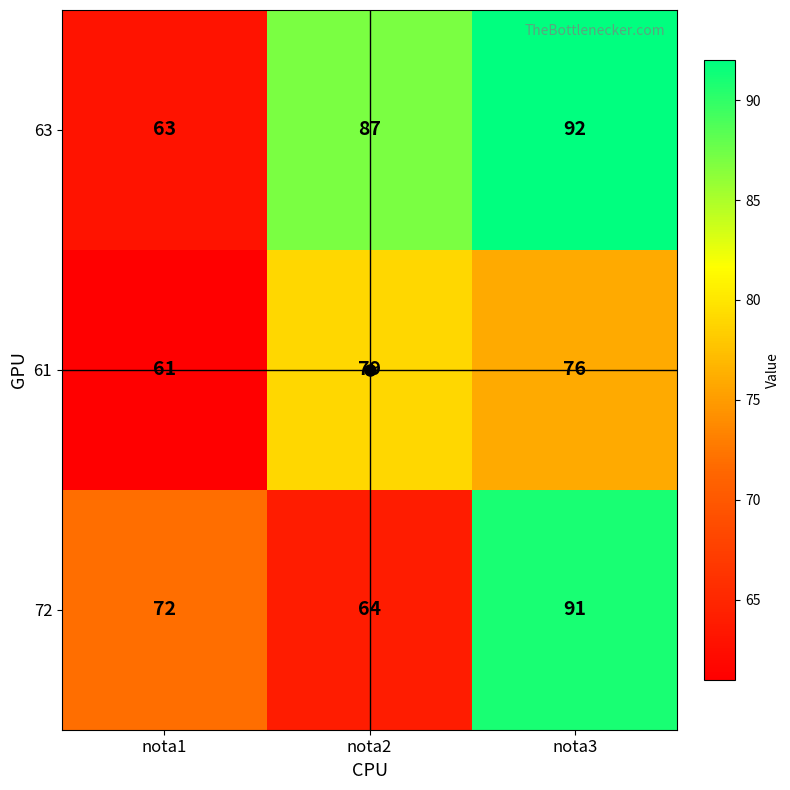

What value does the 61 series have at nota2, to the nearest 10?

80